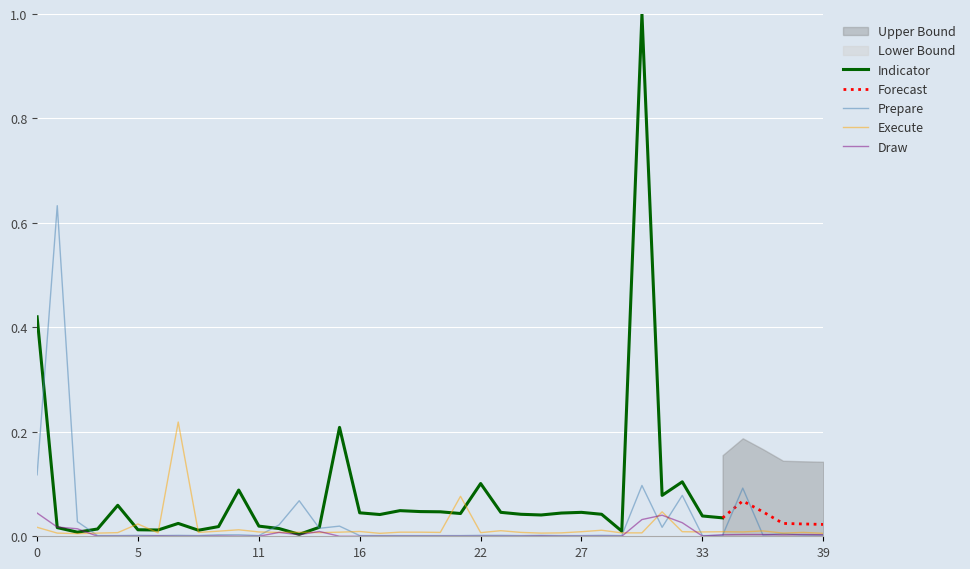

The Draw series shows 0.0 at 5. True or false?

True